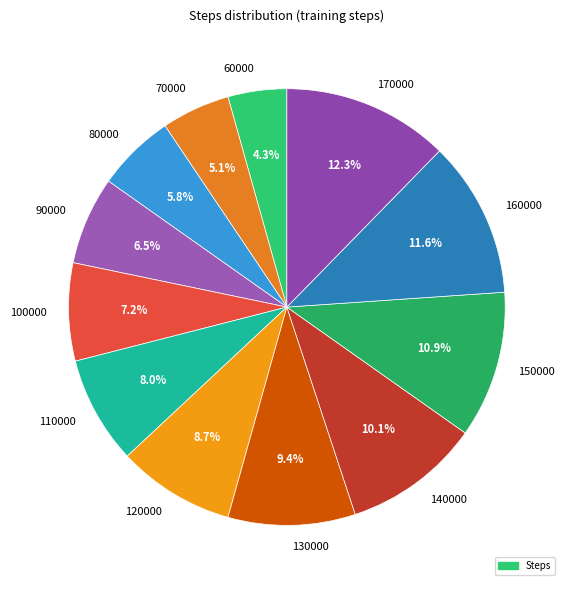

Does any single category account for the majority?

No